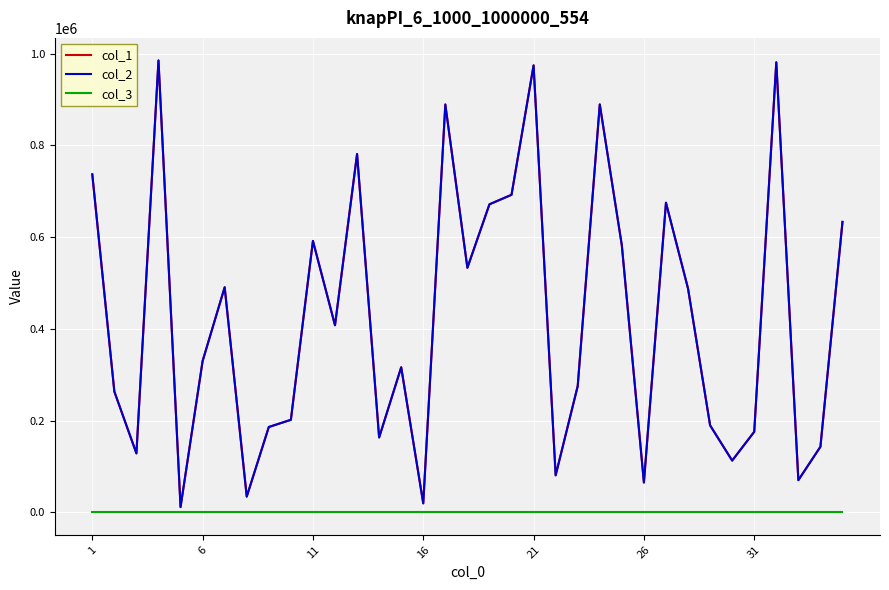

Does the chart display data point markers on the line(s)?

No